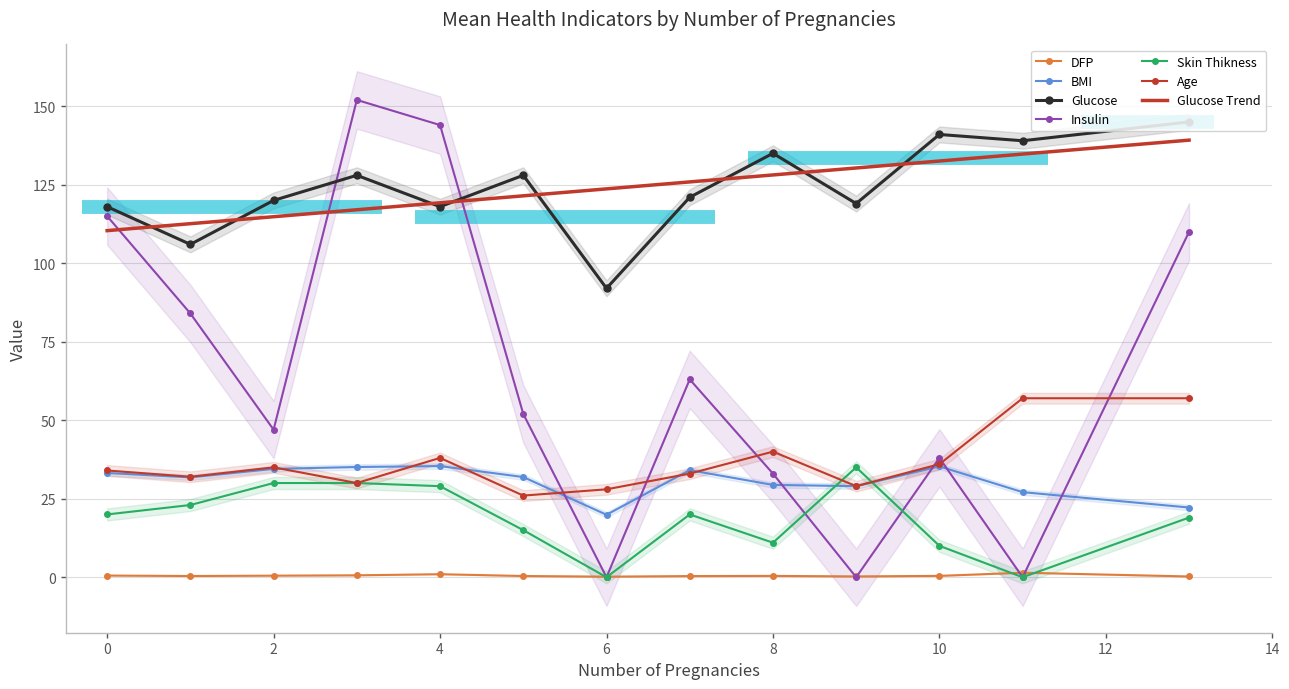

What is the sum of the DFP values at 1 and 3?

1.0